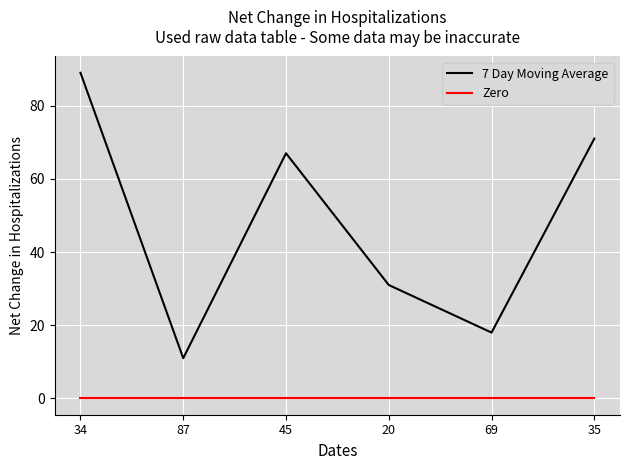

Is it true that Zero equals 0 at 87?

True